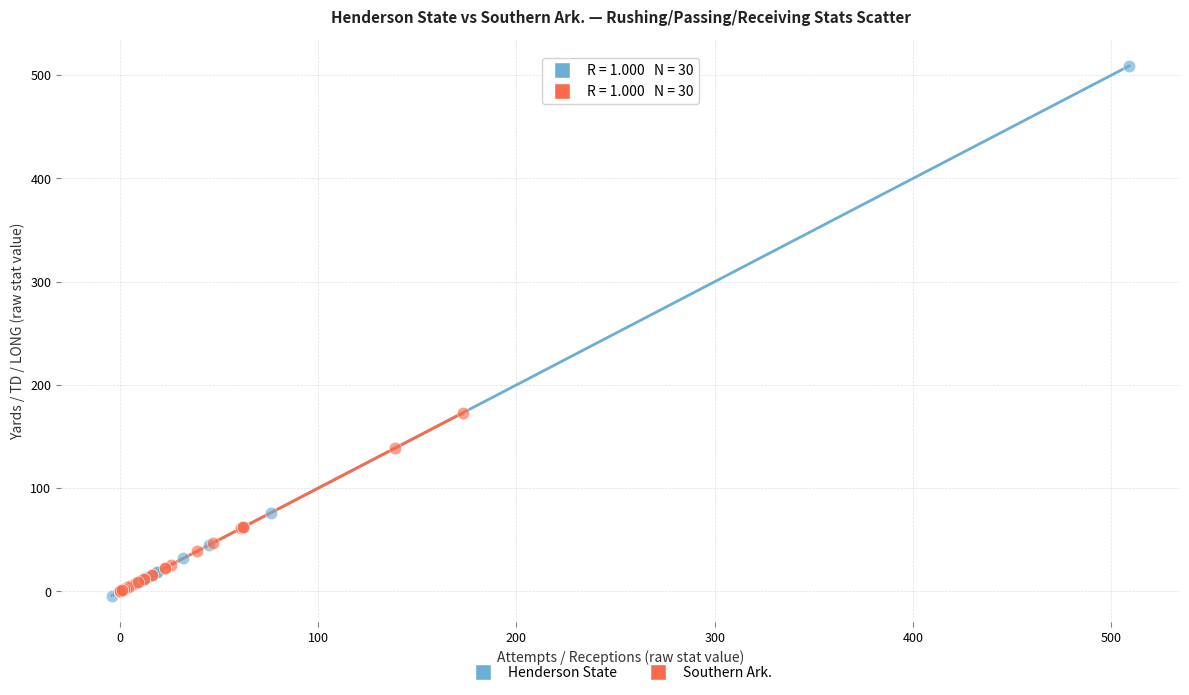

Which series reaches the maximum Y coordinate?

Henderson State